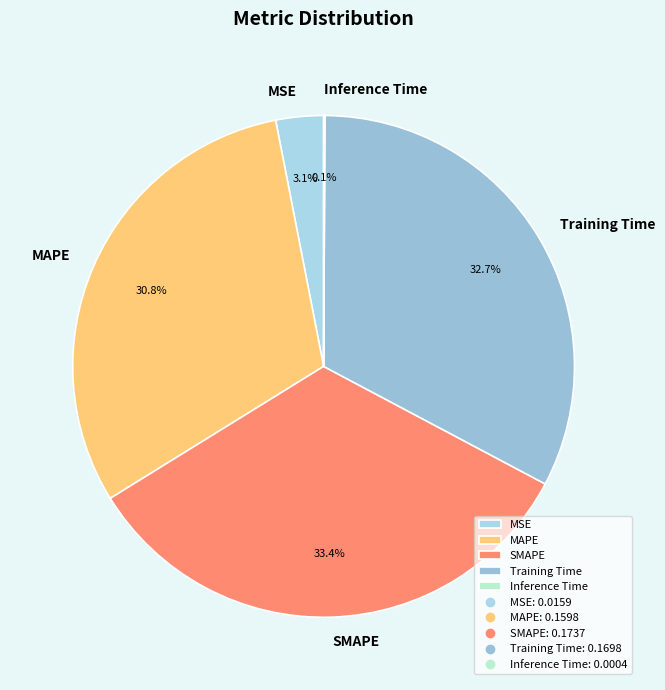

To the nearest percent, what is the difference between the largest and smallest slice percentages?

33%